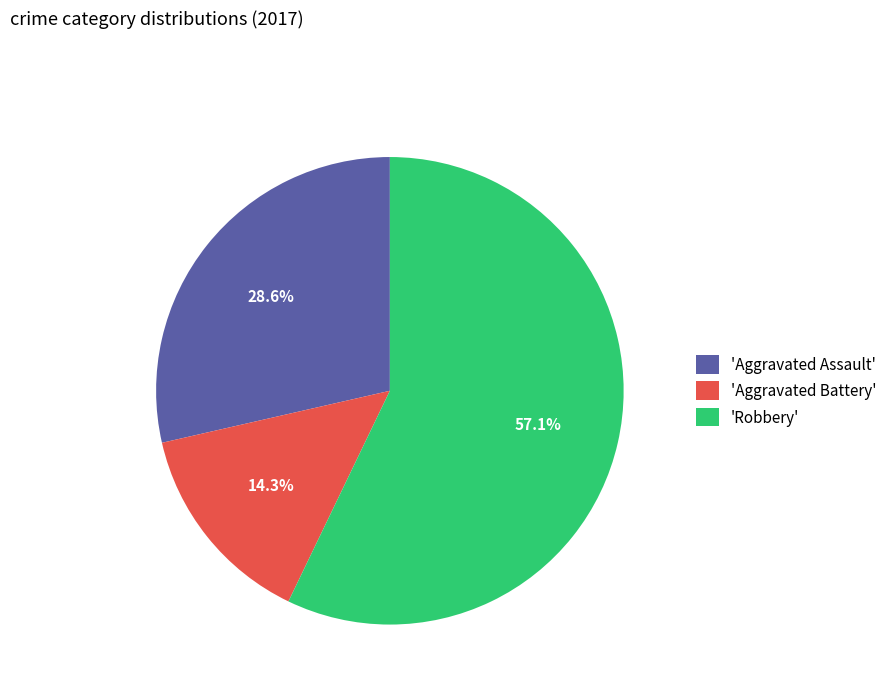

Between 'Aggravated Assault' and 'Robbery', which is larger?

'Robbery'